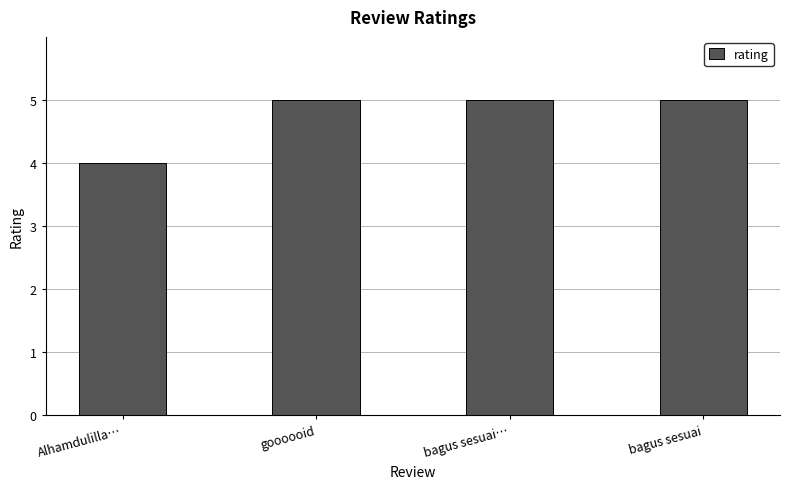

True or false: the data shows 5 at goooooid.

True